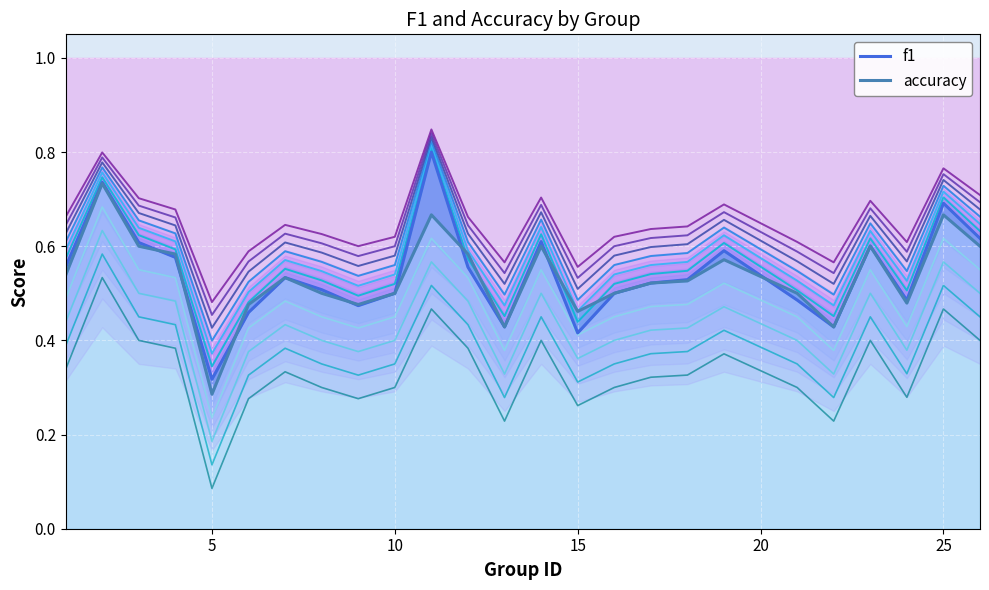

Rank the series by their average value, from lowest to highest.

accuracy, f1